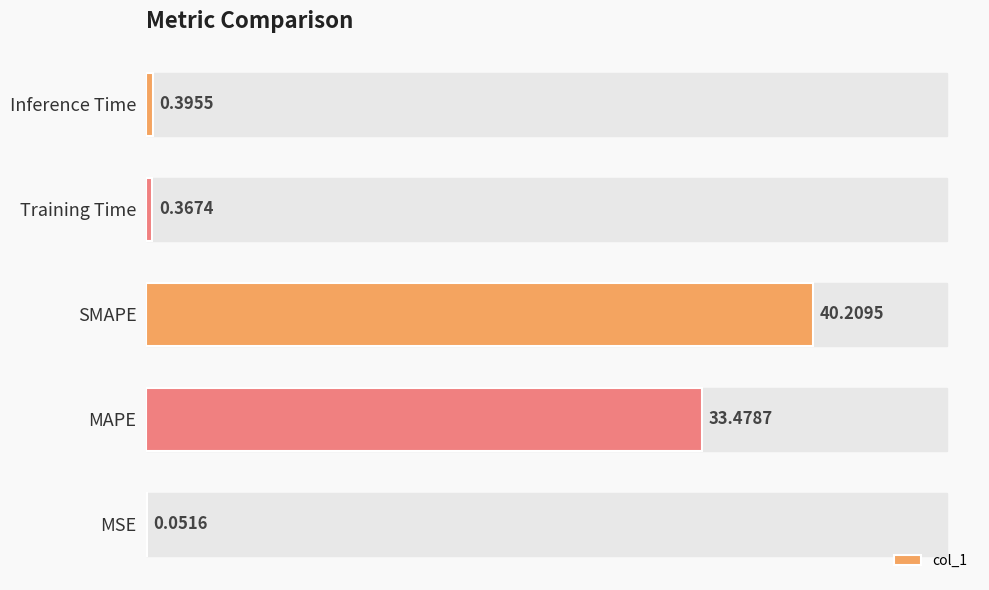

What is the average value?

14.9